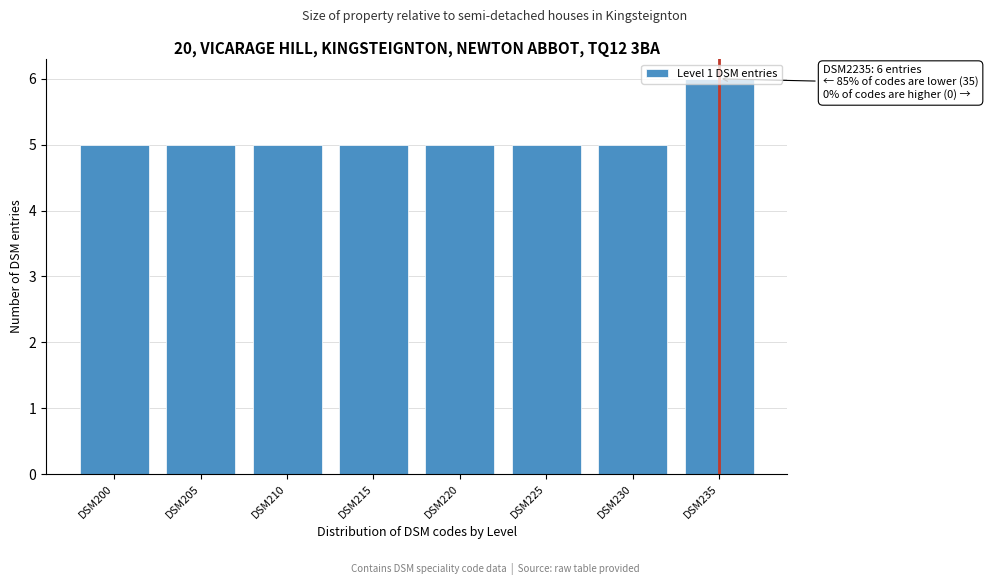

The chart shows a value of 2 at DSM210. True or false?

False